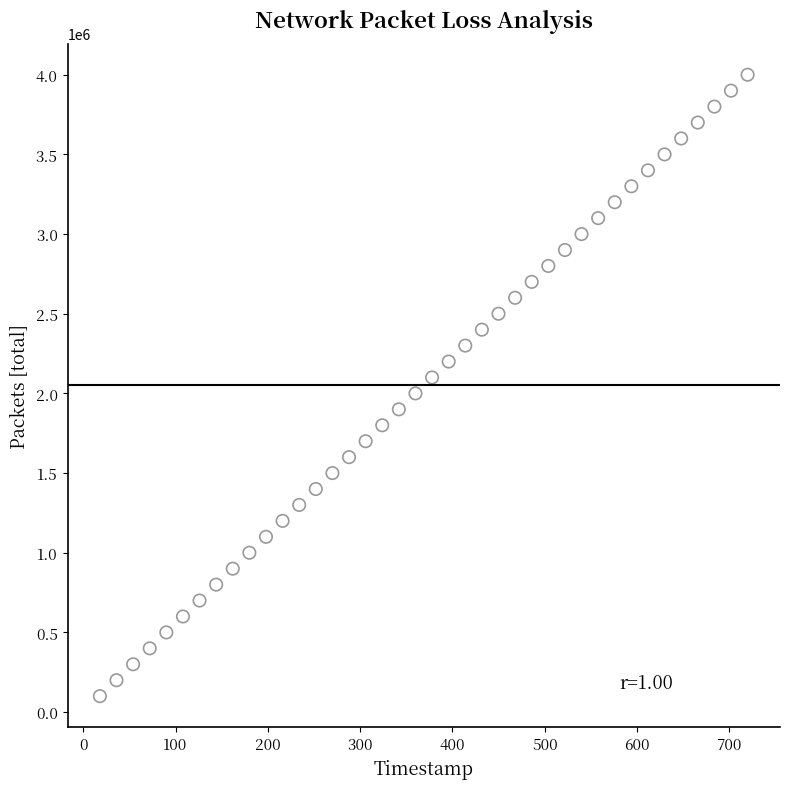

What is the range of Y values (max minus min)?

3900000